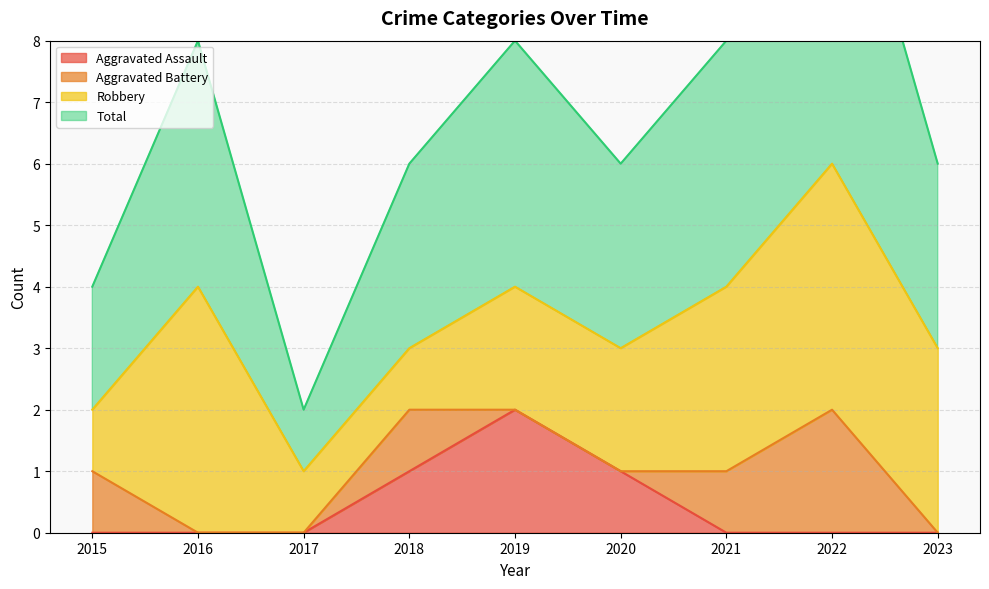

Between 2020 and 2021, which series saw the biggest shift?

Aggravated Assault